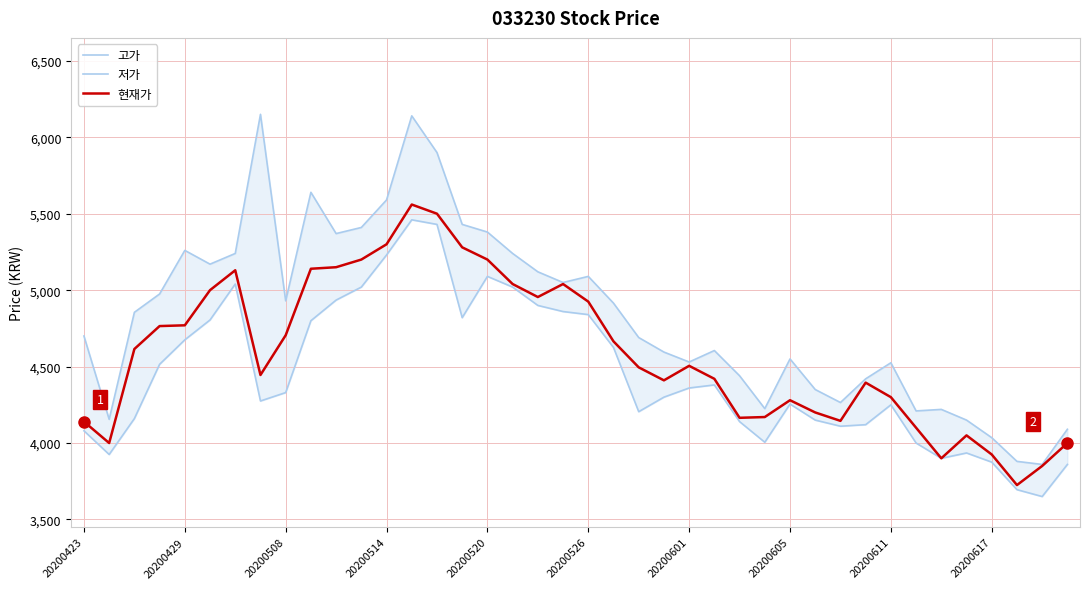

Is the value of 고가 at 34 greater than the value of 저가 at 25?

No